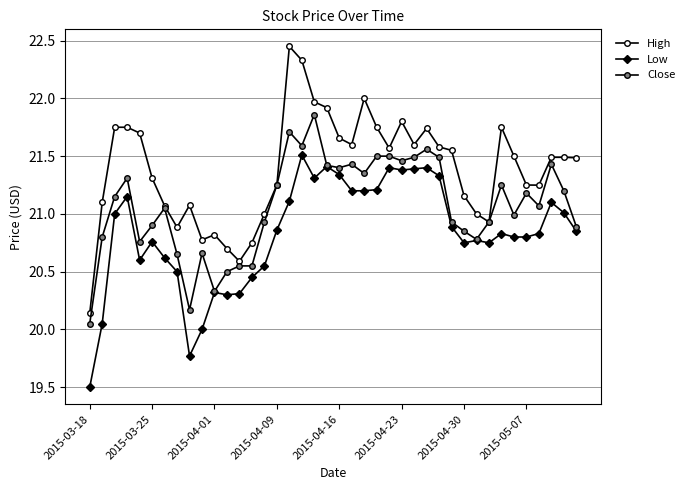

What is the difference between the second highest and minimum values in the Low series?

1.9